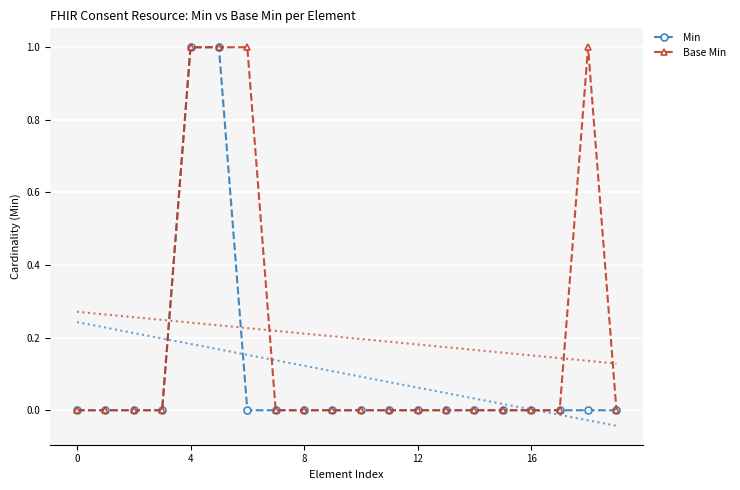

The value of Min at 12 is 0. True or false?

True